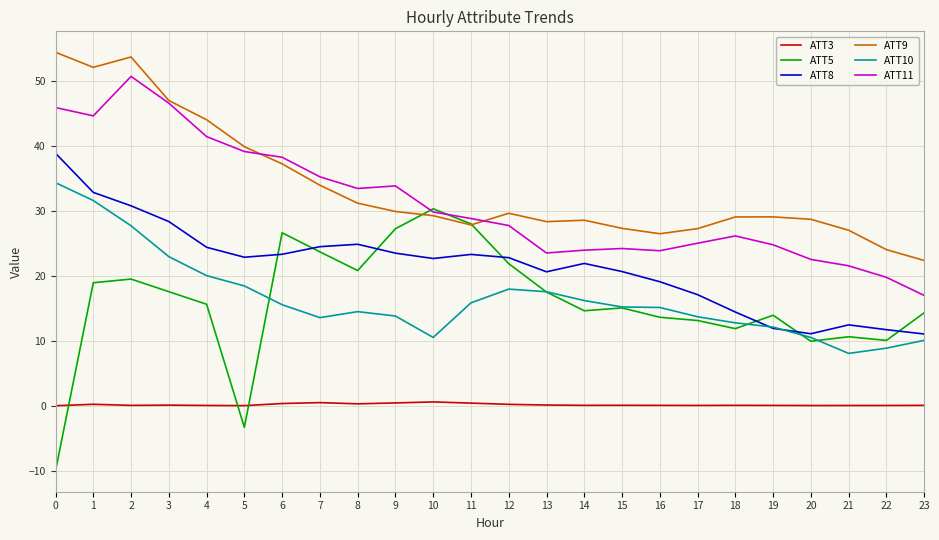

What is the maximum value for ATT11?

50.7